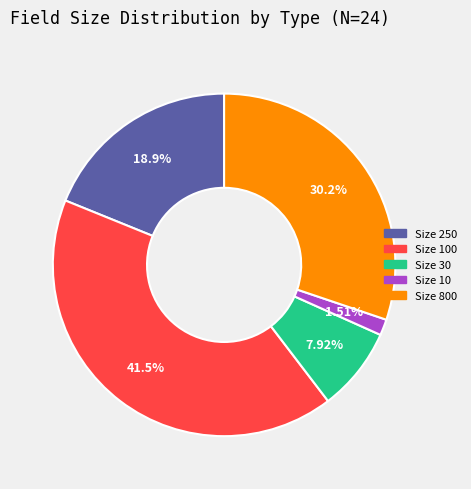

To the nearest percent, what is the average slice percentage?

20%